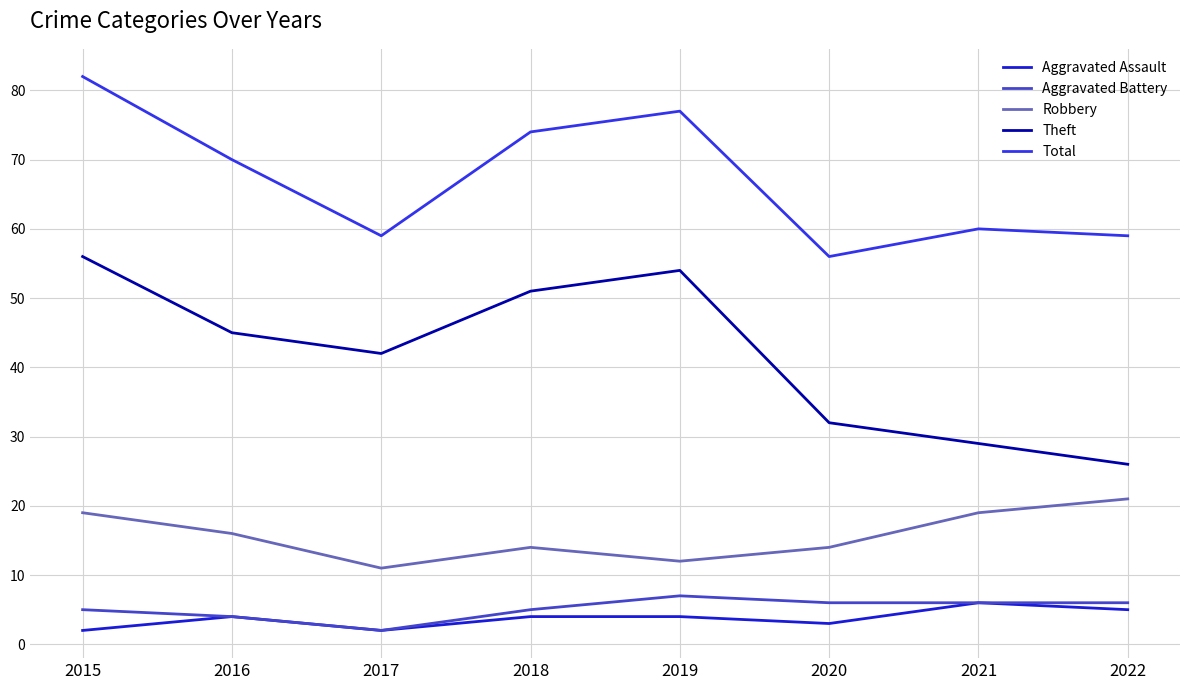

True or false: Robbery and Total intersect in this chart.

False